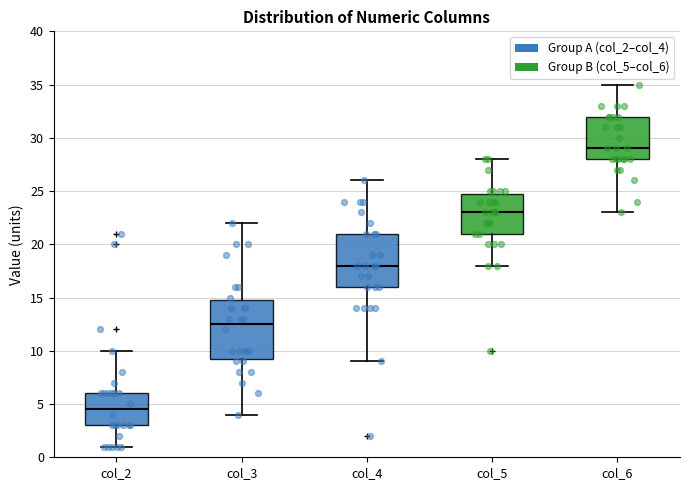

Reading left to right, read every box against the y-axis: the position of its median line, the range the box covers, and the ends of its whiskers. The values are not printed on the chart, so give them approximately, as read against the axis.

col_2: median 4.5, box 3.0 to 6.0, whiskers 1.0 to 10.0
col_3: median 12.5, box 9.5 to 15.0, whiskers 4.0 to 22.0
col_4: median 18.0, box 16.0 to 21.0, whiskers 9.0 to 26.0
col_5: median 23.0, box 21.0 to 25.0, whiskers 18.0 to 28.0
col_6: median 29.0, box 28.0 to 32.0, whiskers 23.0 to 35.0